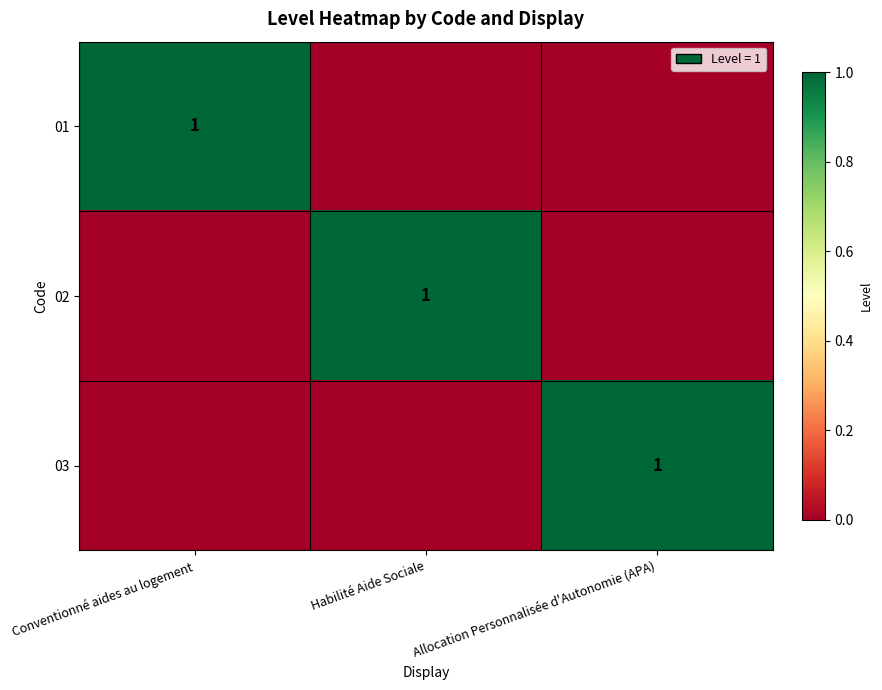

The value of 02 at Habilité Aide Sociale is 1. True or false?

True